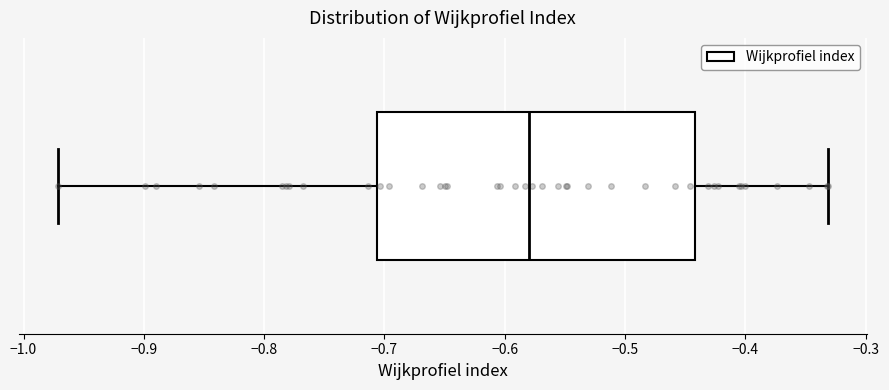

Transcribe this box plot: give where the median line is, the range the box spans, and where the two whiskers end, as read against the x-axis. The values are not printed on the chart, so give them approximately, as read against the axis.

median -0.58, box -0.71 to -0.44, whiskers -0.97 to -0.33